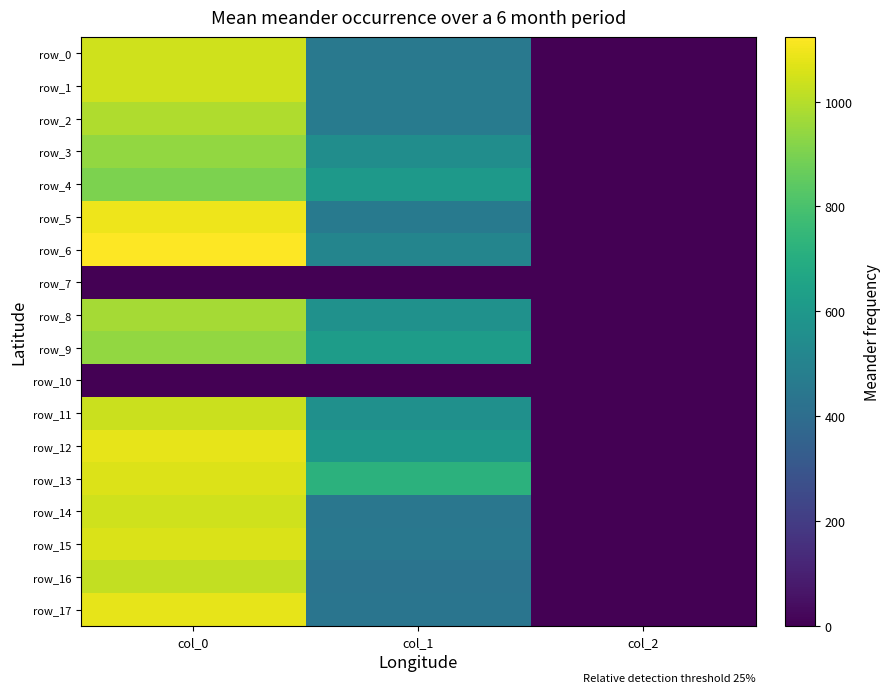

What is the average value of the row_14 series?

495.8